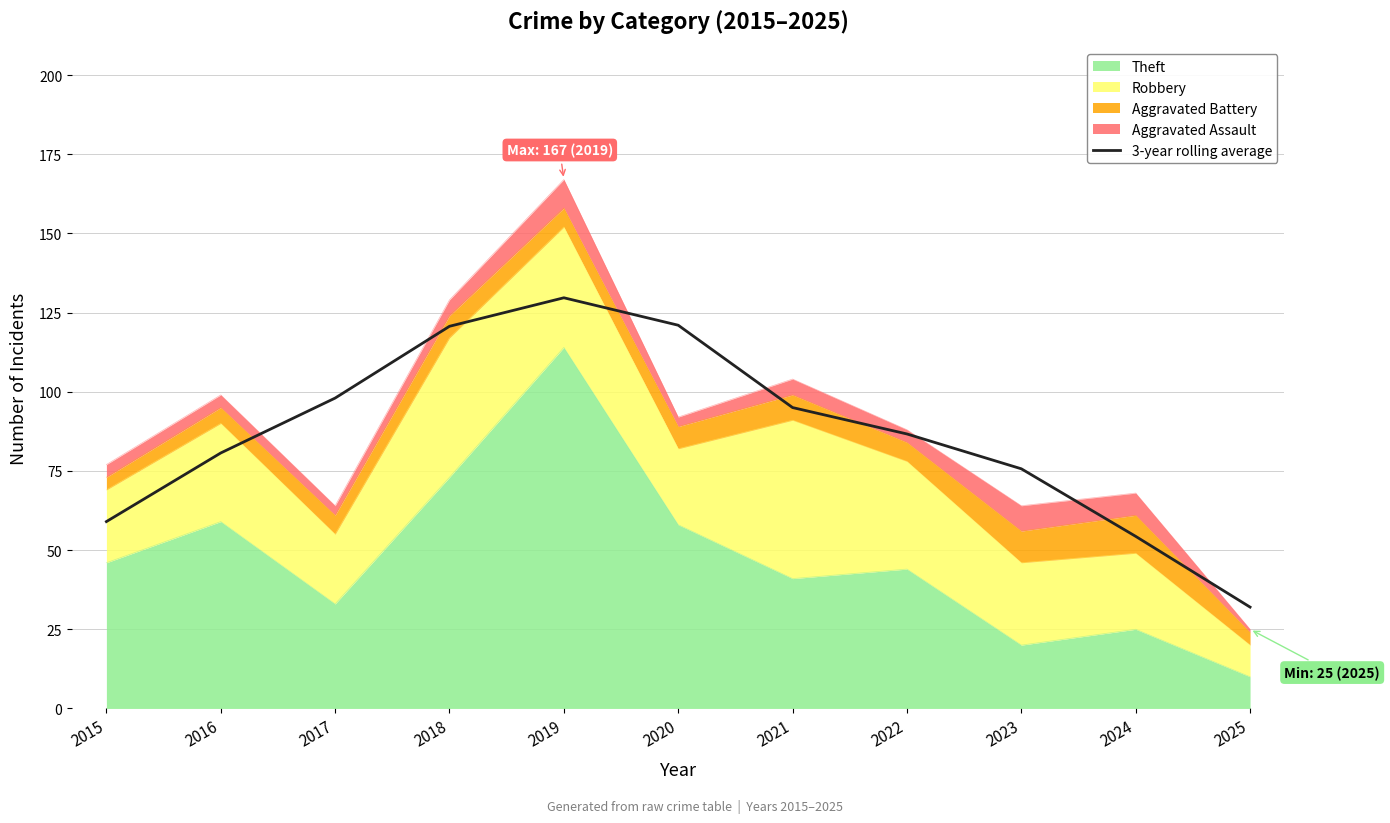

Which category has the highest value across all series?

2019